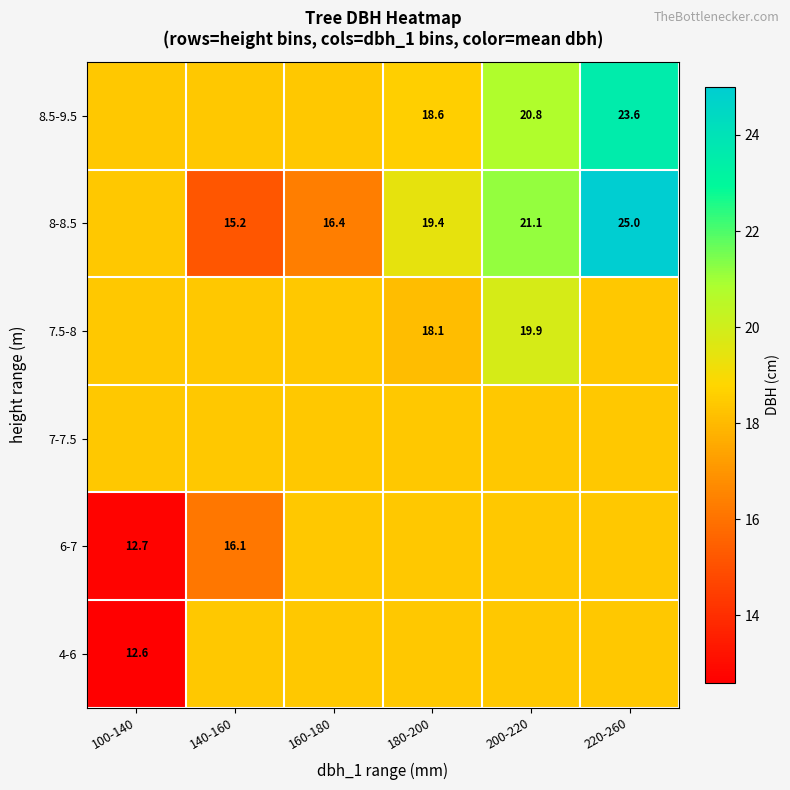

Between 100-140 and 220-260, which is larger?

220-260